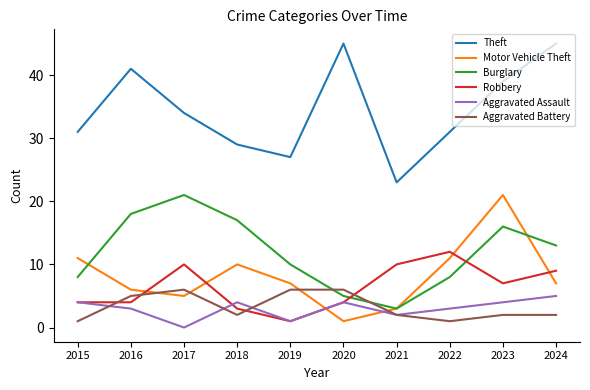

What is the sum of all Burglary values?

119